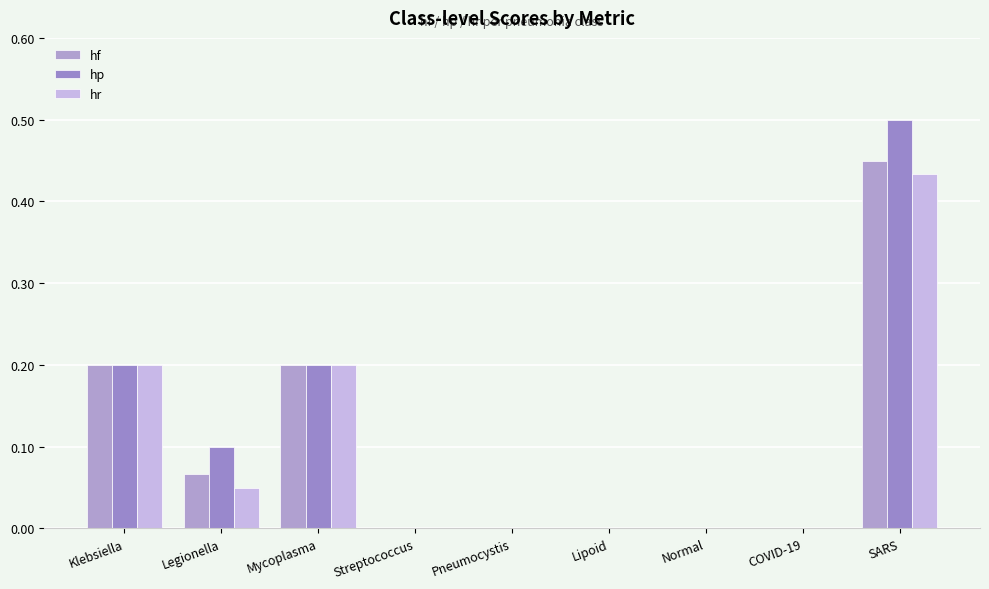

Count the hr values in the range 0 to 1.

9